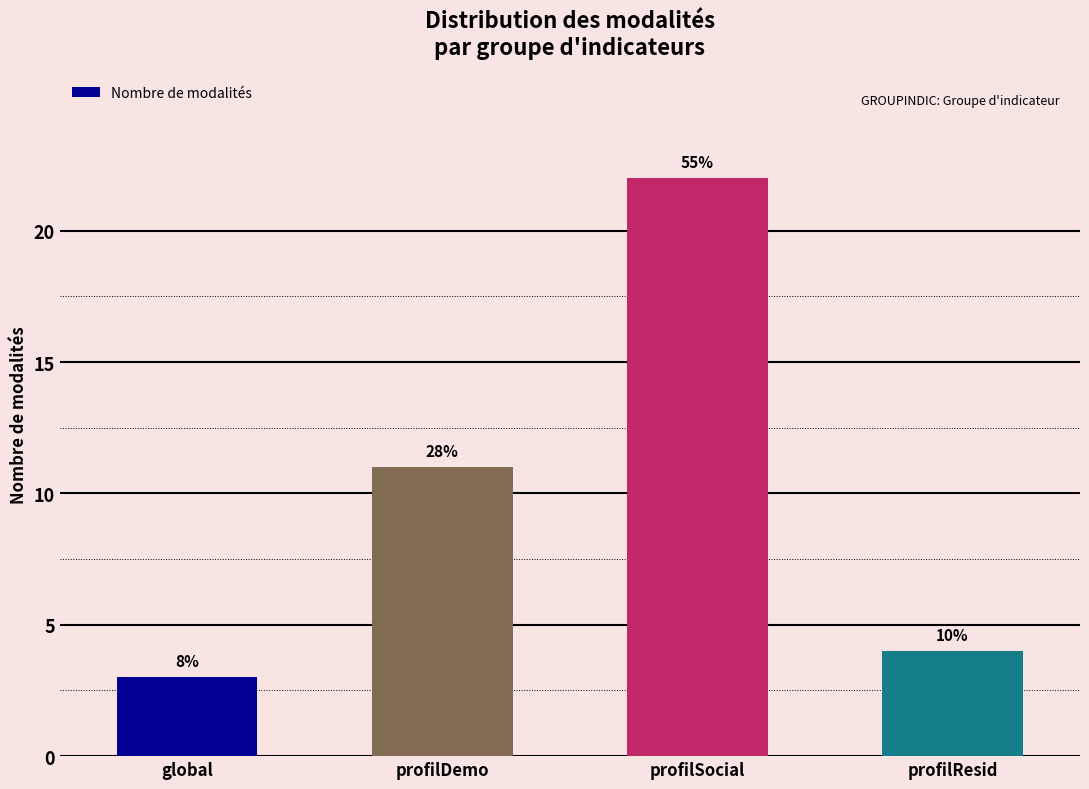

Reading right to left, transcribe all the data shown in this chart.

profilResid=4	profilSocial=22	profilDemo=11	global=3